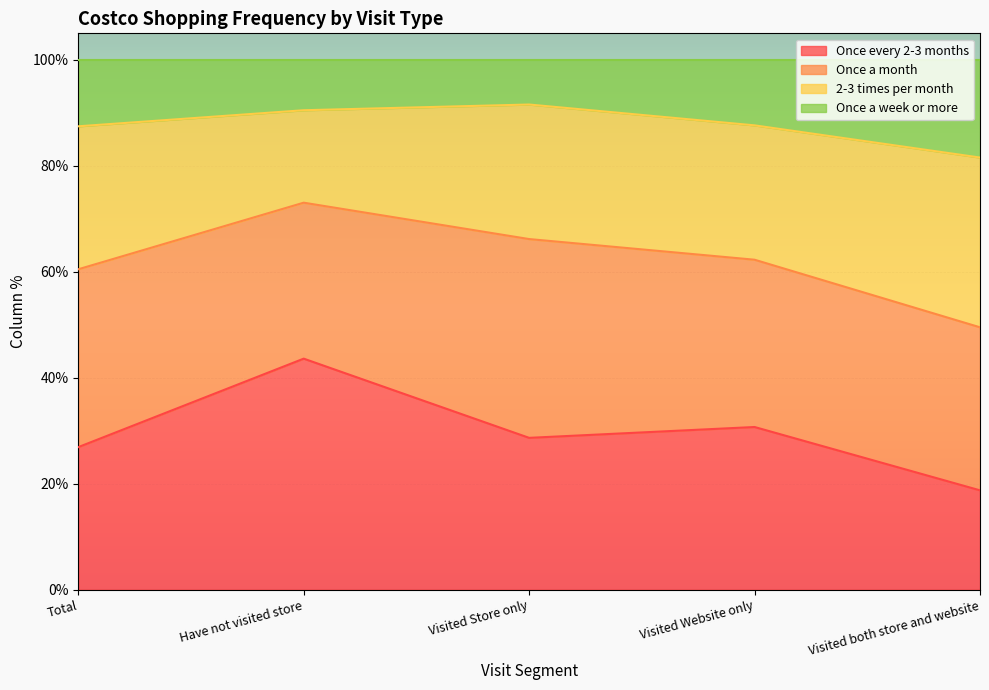

True or false: Once every 2-3 months has more than 0 points higher than both neighbors.

True